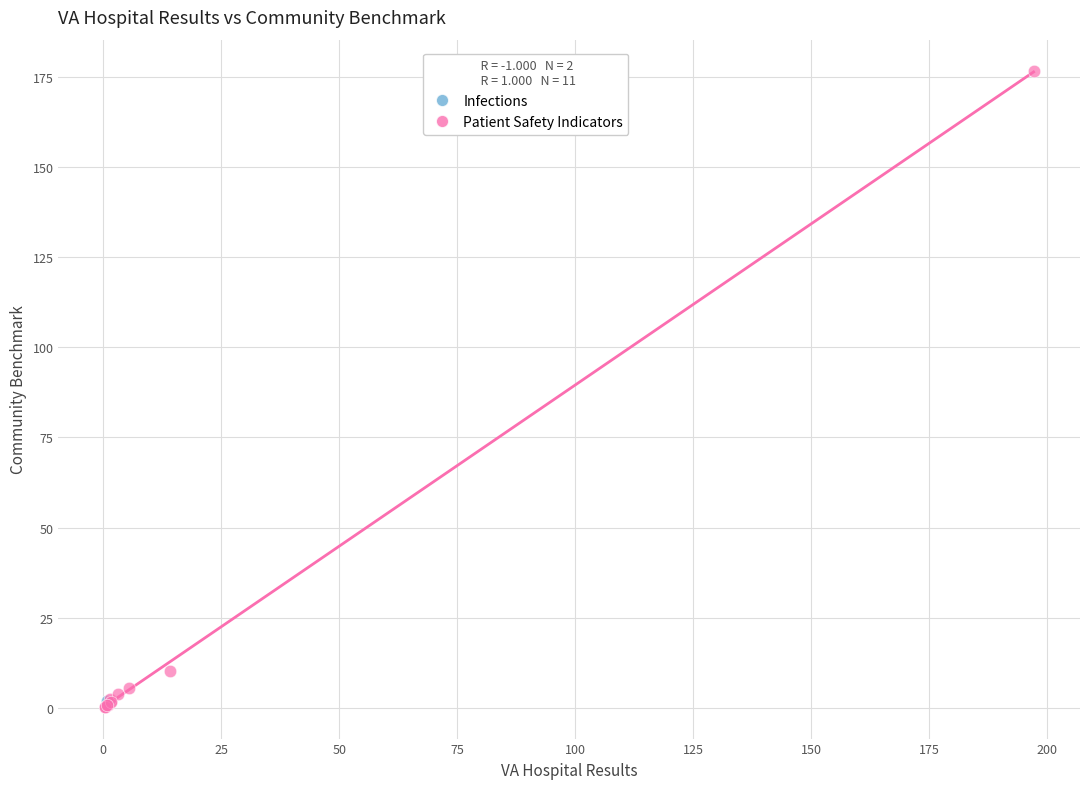

What are all the series names shown in the legend?

Infections, Patient Safety Indicators